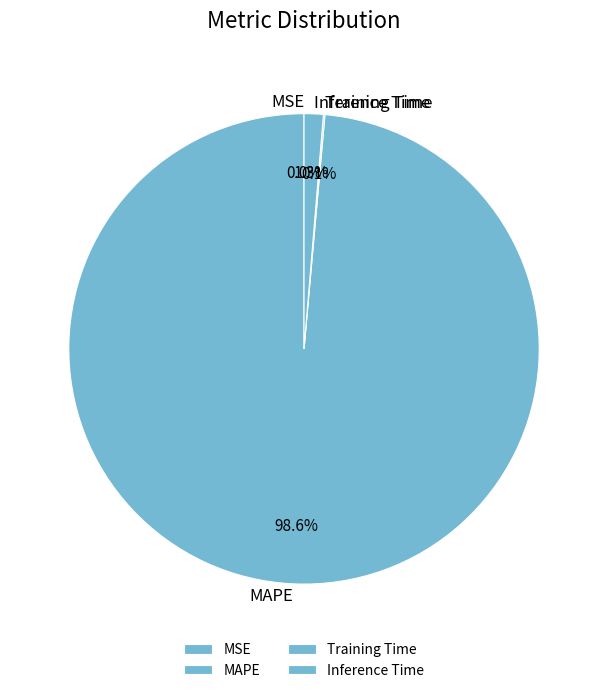

Is there any slice that represents more than half of the pie?

Yes